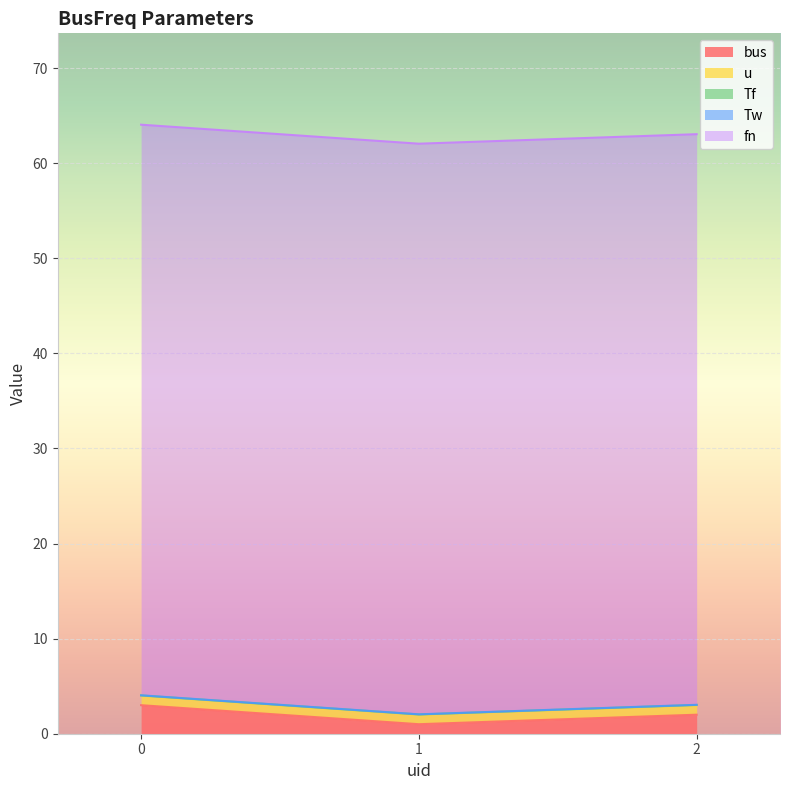

Reading right to left, extract all data points from this chart.

bus: 2.0	1.0	3.0
u: 1.0	1.0	1.0
Tf: 0.0	0.0	0.0
Tw: 0.0	0.0	0.0
fn: 60.0	60.0	60.0